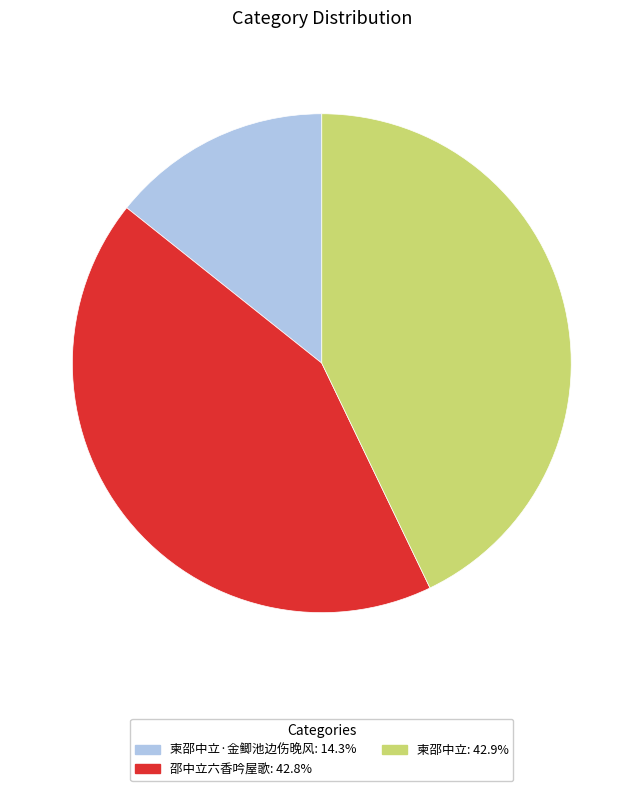

Approximately how many times larger is the value at 柬邵中立: 42.9% compared to 邵中立六香吟屋歌: 42.8%?

1.0